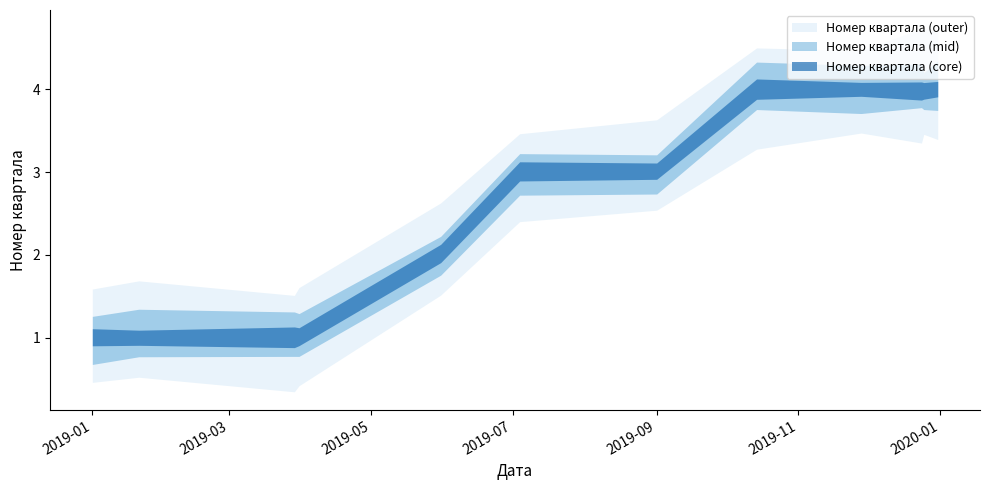

How many lines are shown in the chart?

1